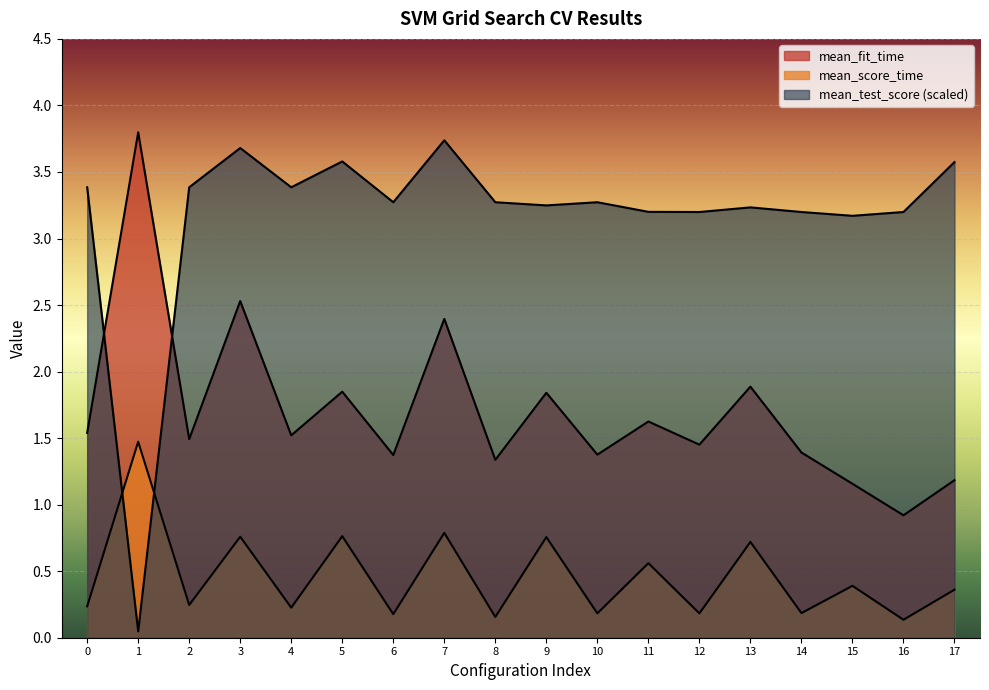

What is the value of the mean_fit_time point at the 17th from the left?

0.9